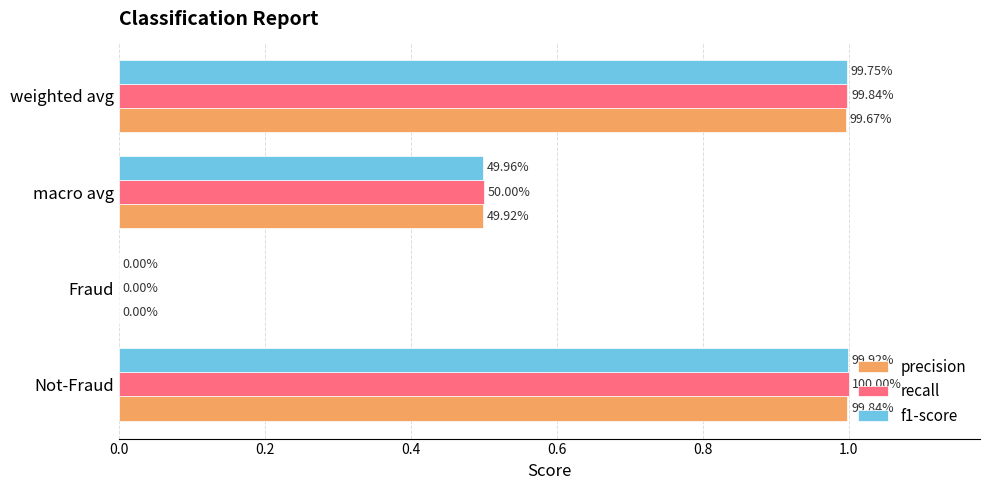

What is the sum of all f1-score values?

2.5